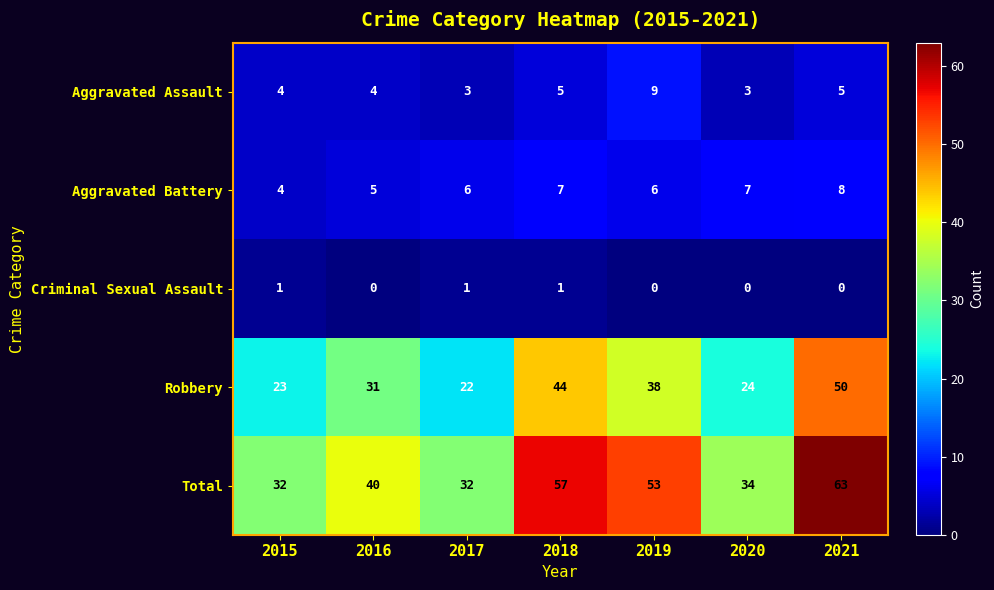

Rank the series by their maximum value, from highest to lowest.

Total, Robbery, Aggravated Assault, Aggravated Battery, Criminal Sexual Assault